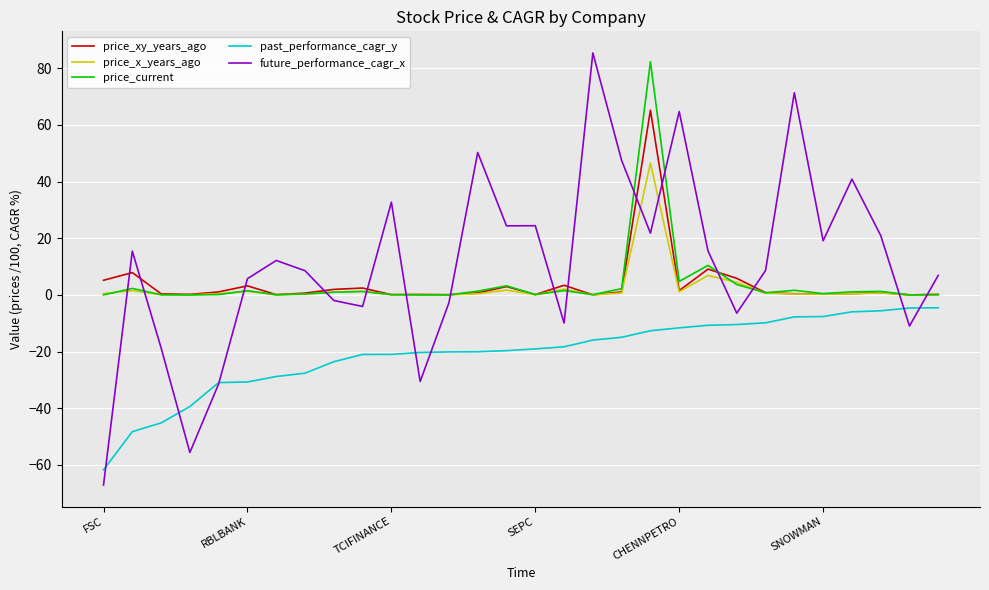

What is the lowest value of the past_performance_cagr_y series?

-61.7